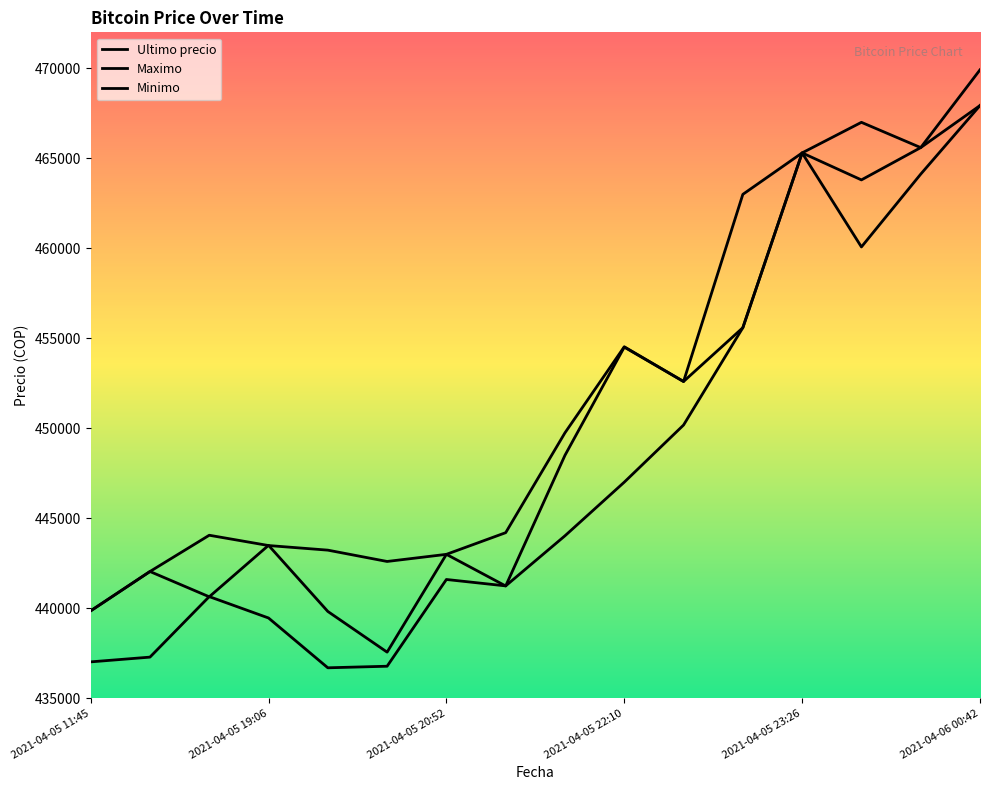

True or false: Maximo and Minimo intersect in this chart.

False